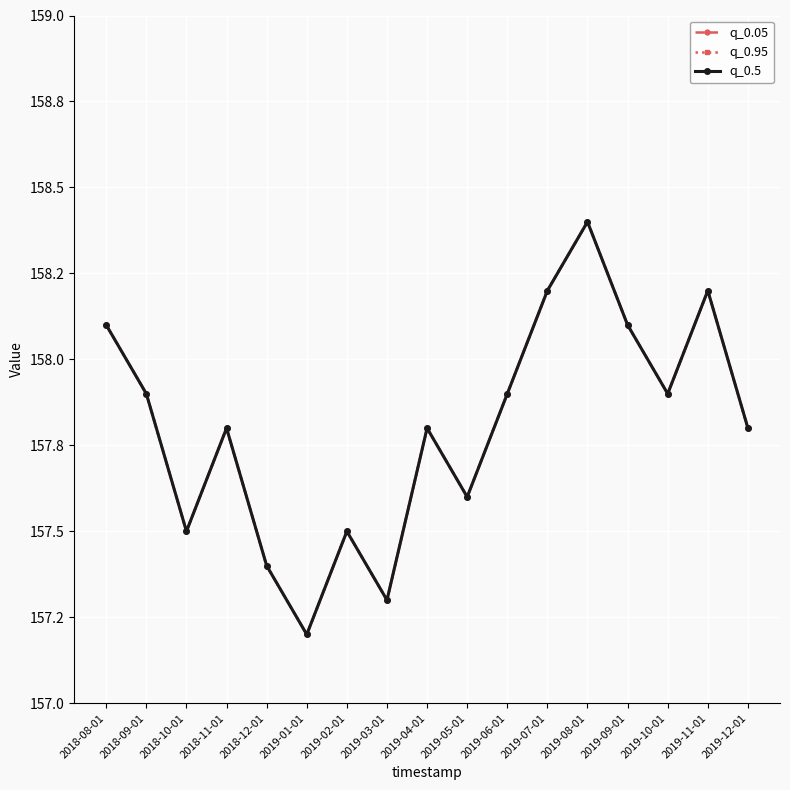

Which series has the widest spread of values?

q_0.05